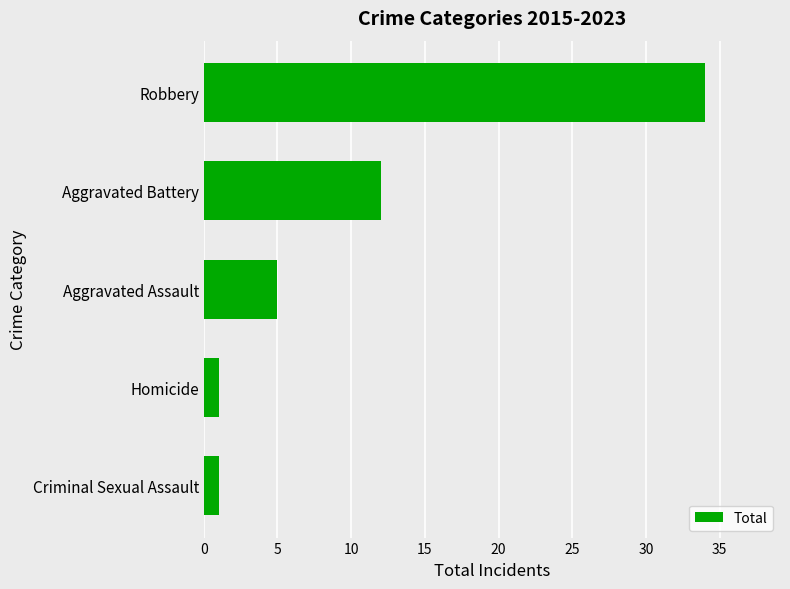

What is the change in value from Aggravated Assault to Aggravated Battery?

+7